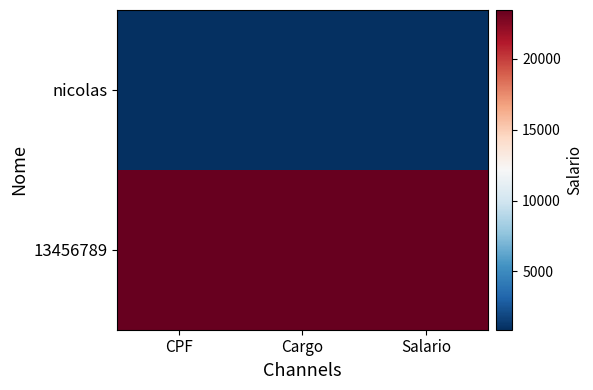

List the series in order of their overall mean, highest first.

13456789, nicolas